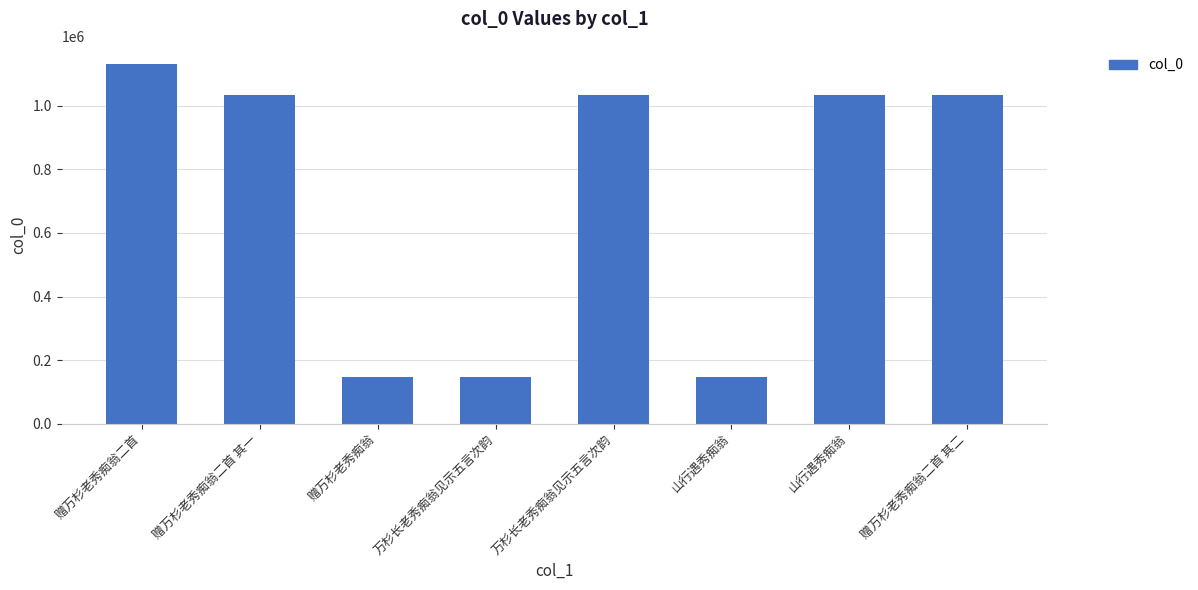

How many bars are there in total?

8